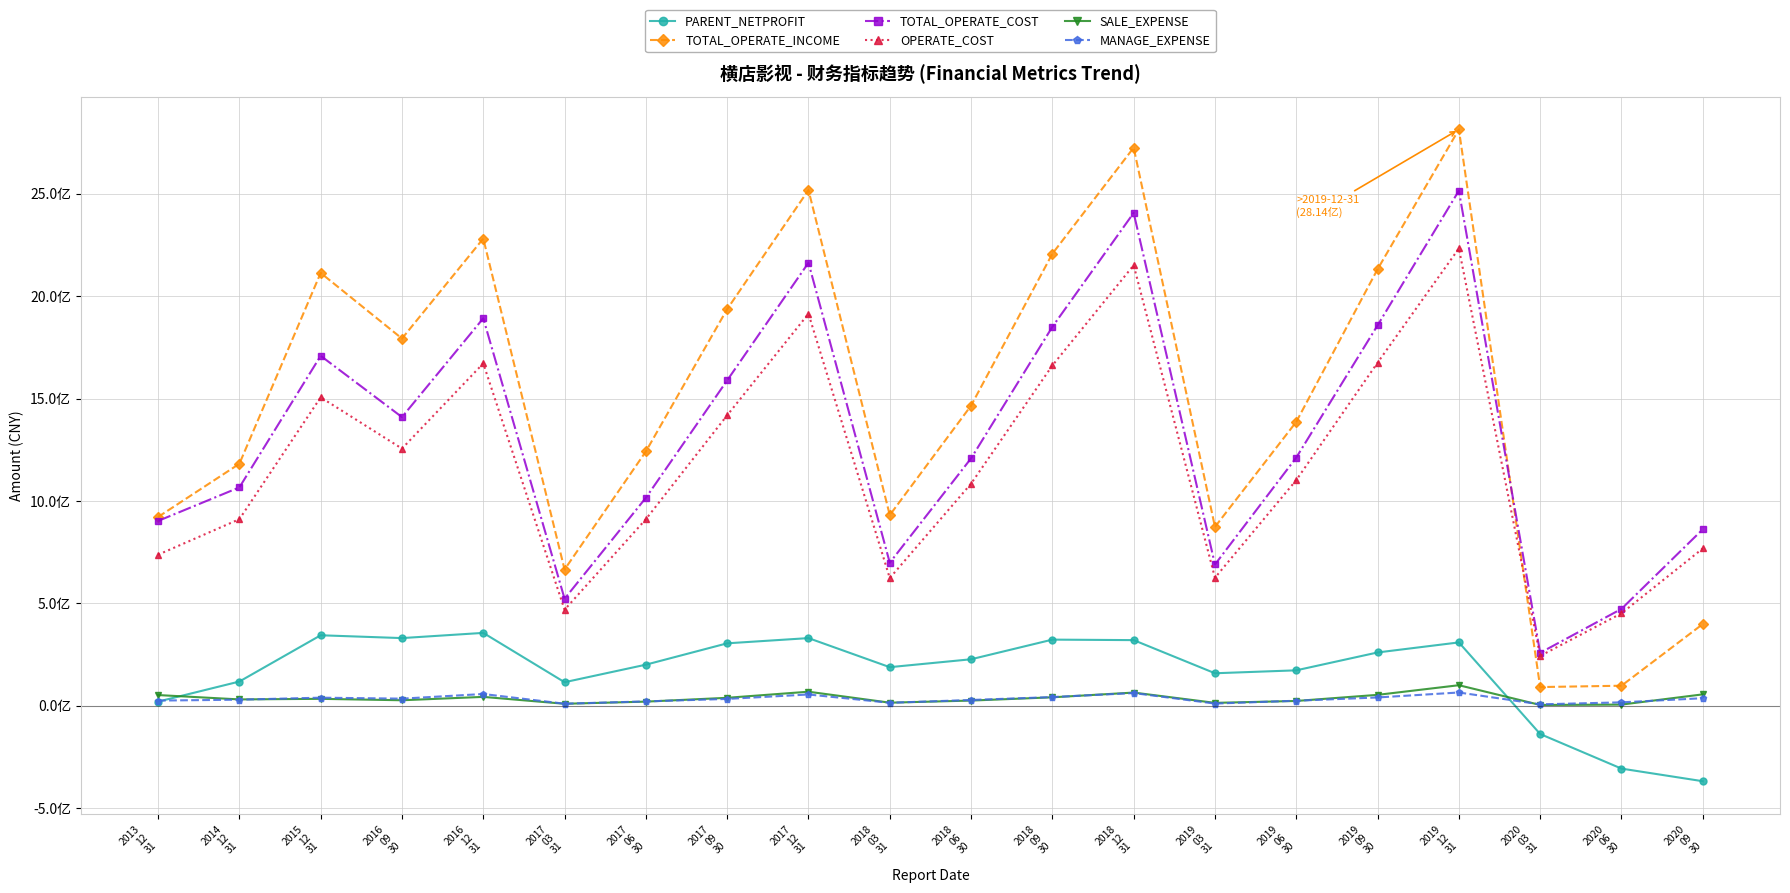

Rank the categories by SALE_EXPENSE value from highest to lowest.

2019
12
31, 2017
12
31, 2018
12
31, 2020
09
30, 2019
09
30, 2013
12
31, 2016
12
31, 2018
09
30, 2017
09
30, 2015
12
31, 2014
12
31, 2016
09
30, 2018
06
30, 2019
06
30, 2017
06
30, 2018
03
31, 2019
03
31, 2017
03
31, 2020
06
30, 2020
03
31